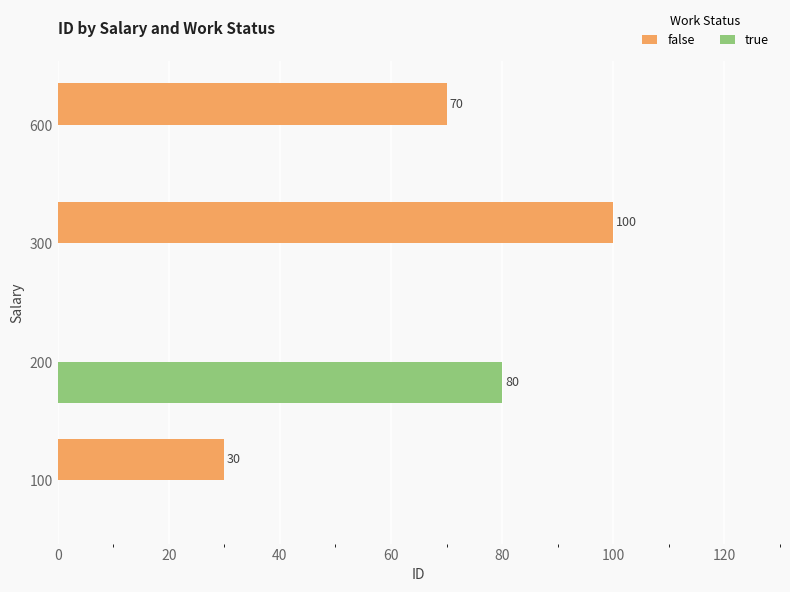

What is the maximum value shown in the chart?

100